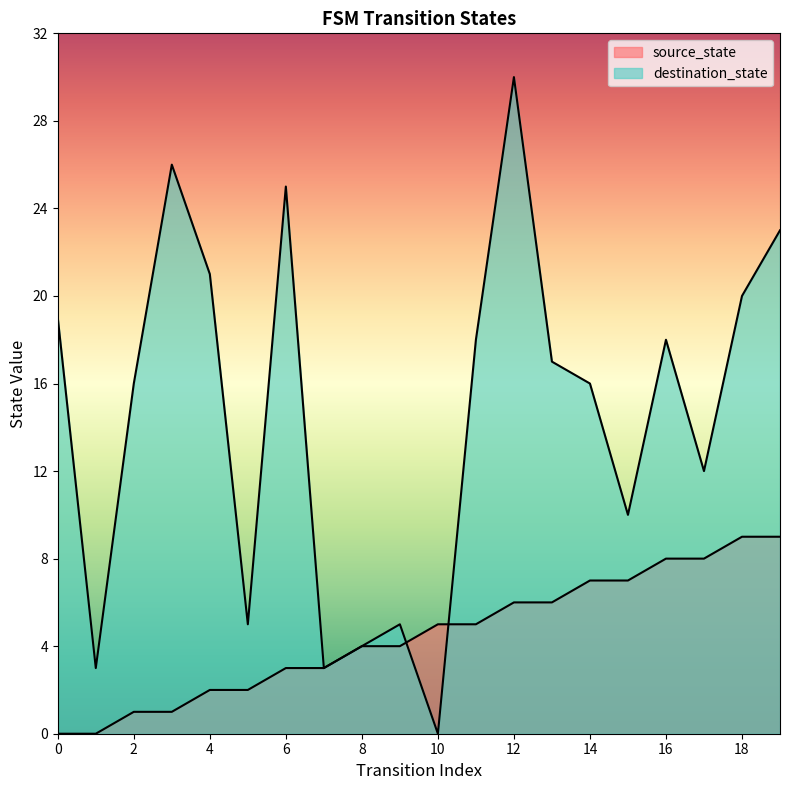

Reading left to right, list all the values displayed in this chart.

source_state: 0	0	1	1	2	2	3	3	4	4	5	5	6	6	7	7	8	8	9	9
destination_state: 19	3	16	26	21	5	25	3	4	5	0	18	30	17	16	10	18	12	20	23